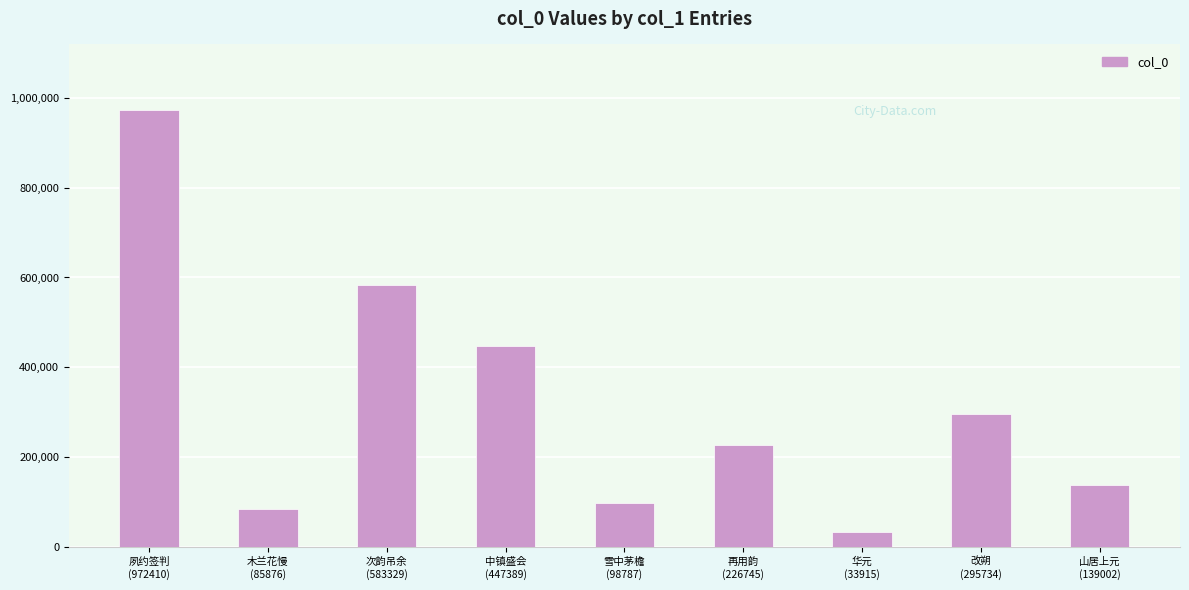

What is the value of the 3rd bar from the left?

583329